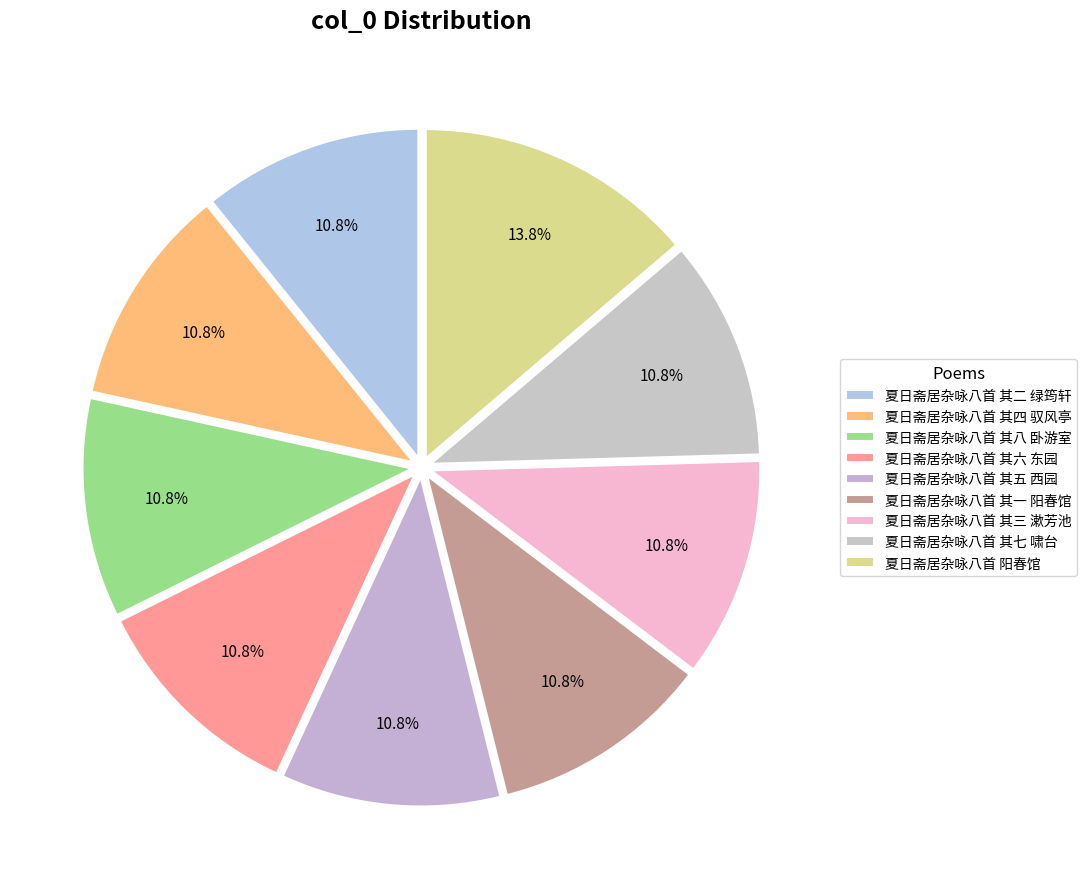

True or false: 夏日斋居杂咏八首 其一 阳春馆 accounts for 1% of the total.

False